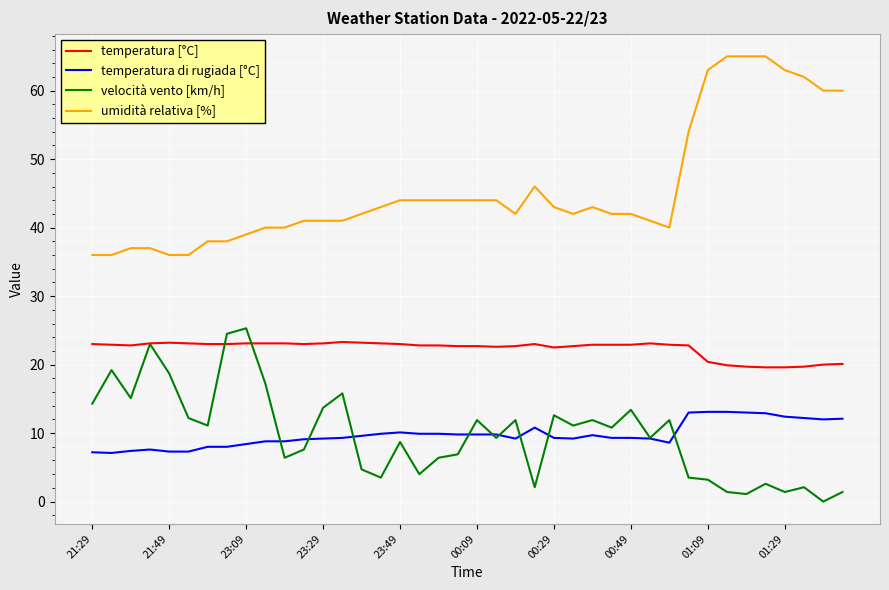

True or false: temperatura di rugiada [°C] and temperatura [°C] intersect in this chart.

False